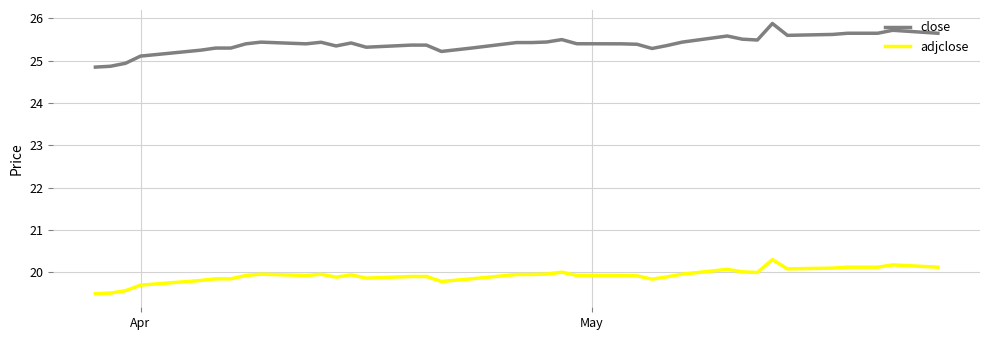

What is the difference between the maximum and minimum values in the close series?

1.0